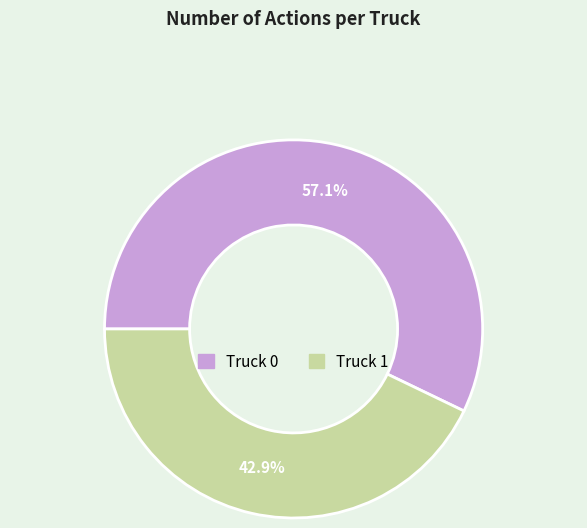

Does any single category account for the majority?

Yes